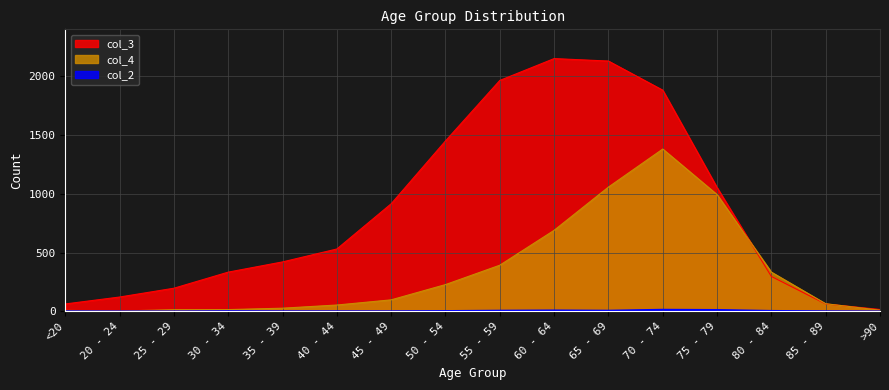

Is the value of col_4 at 60 - 64 greater than the value of col_3 at 75 - 79?

No